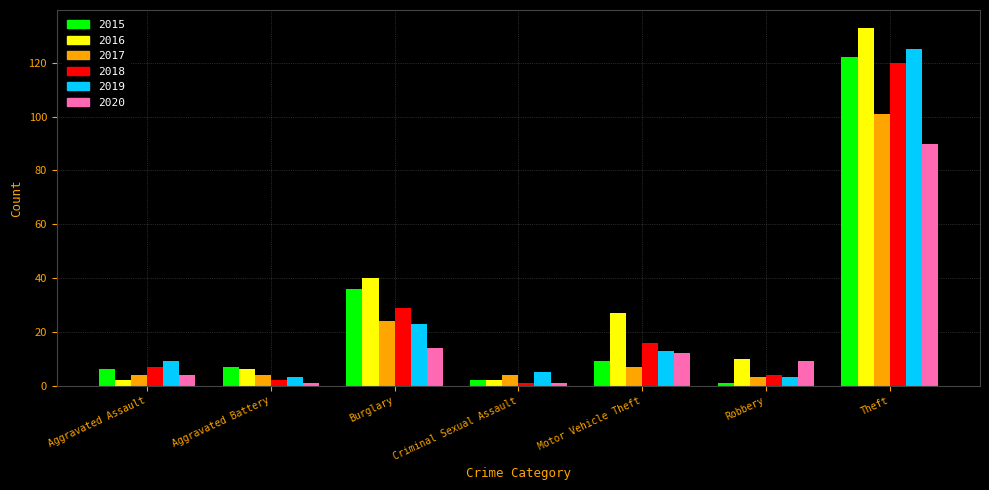

Where is 2015 nearest to the value 61?

Burglary